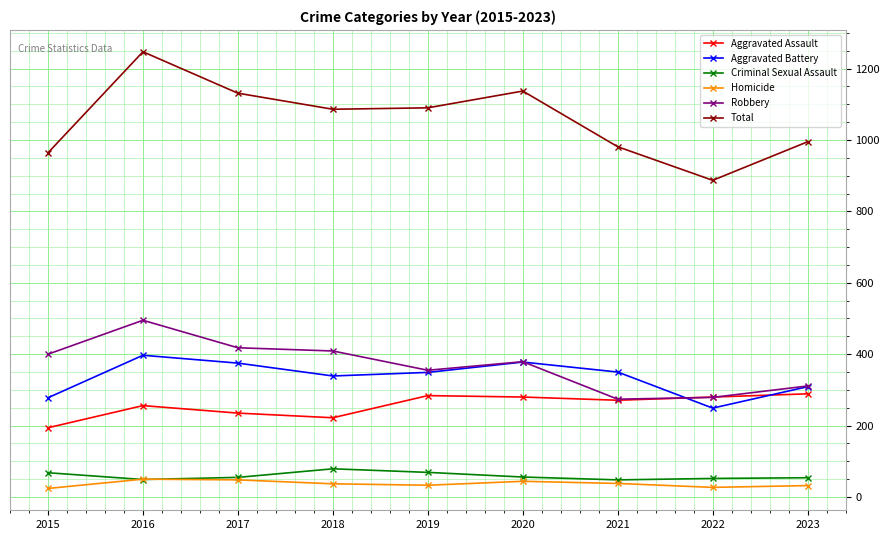

What is the spread (max minus min) of values at 2019?

1057